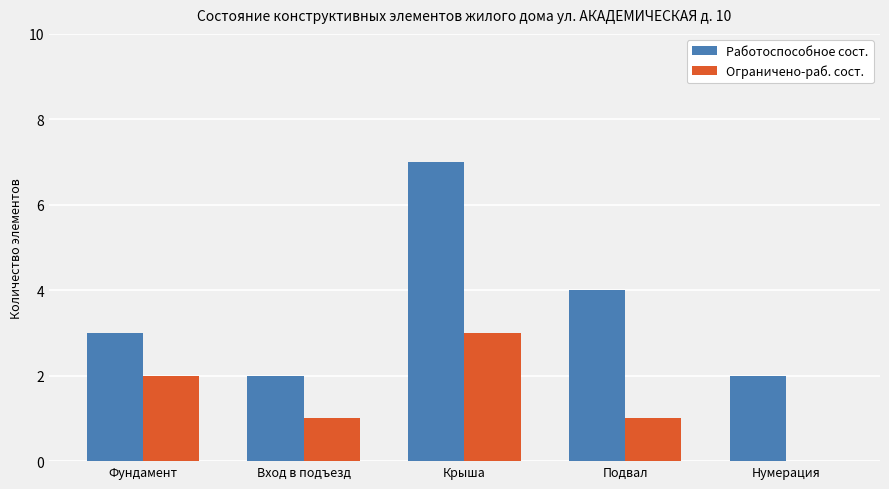

Reading left to right, list all the values displayed in this chart.

Работоспособное сост.: Фундамент=3	Вход в подъезд=2	Крыша=7	Подвал=4	Нумерация=2
Ограничено-раб. сост.: Фундамент=2	Вход в подъезд=1	Крыша=3	Подвал=1	Нумерация=0